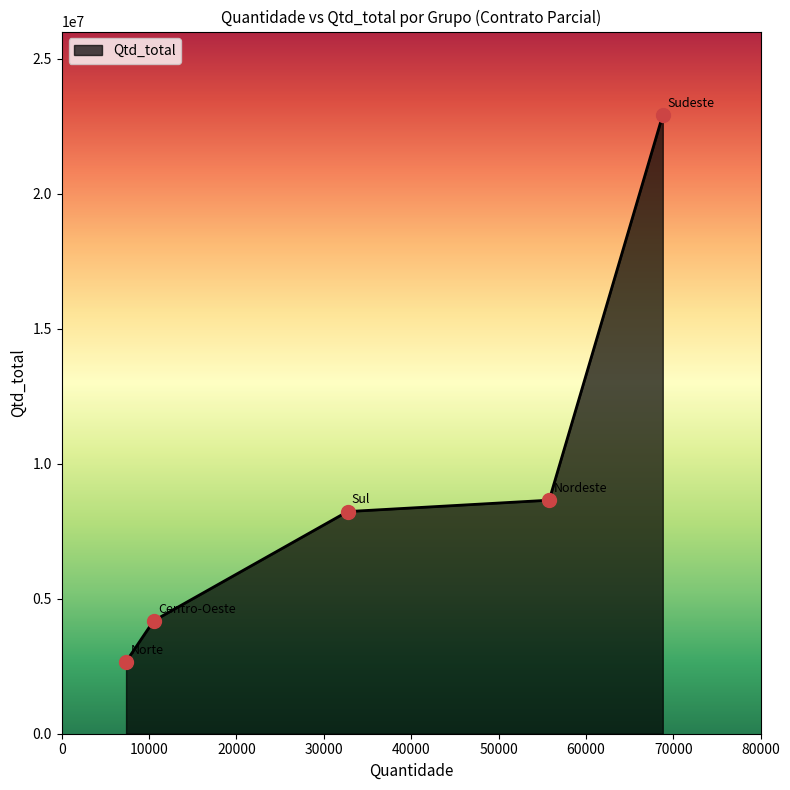

True or false: the data has more than 1 interior local peaks.

False